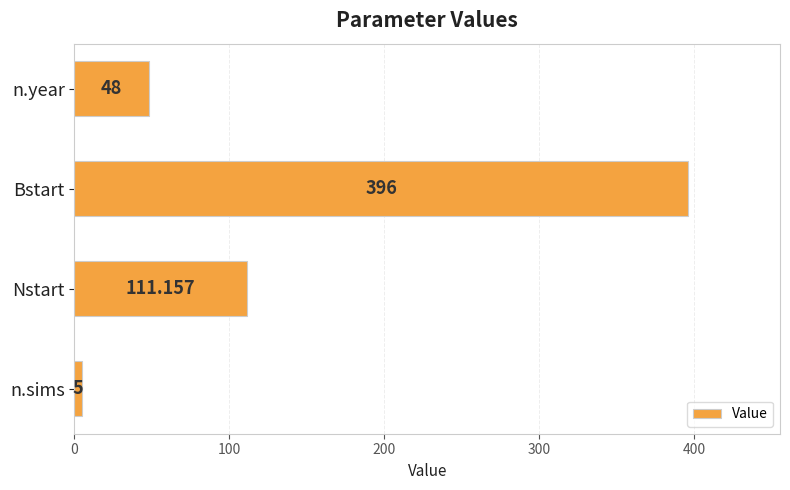

What is the average value?

140.0